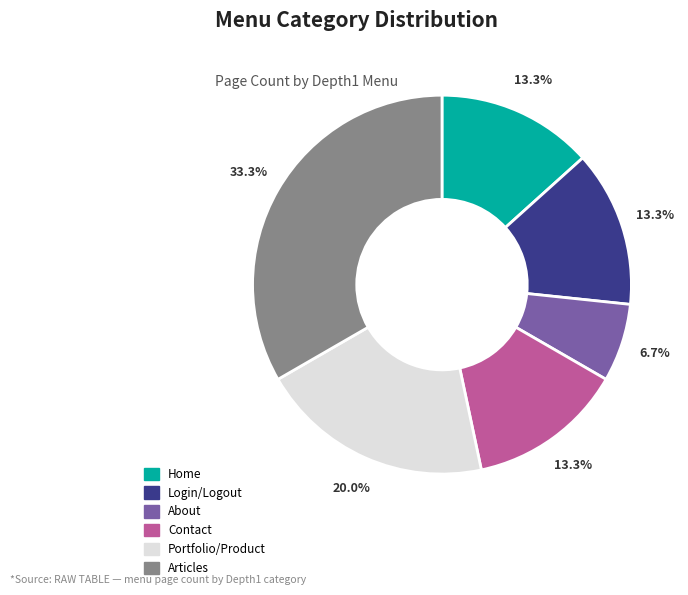

How many slices are in this pie chart?

6